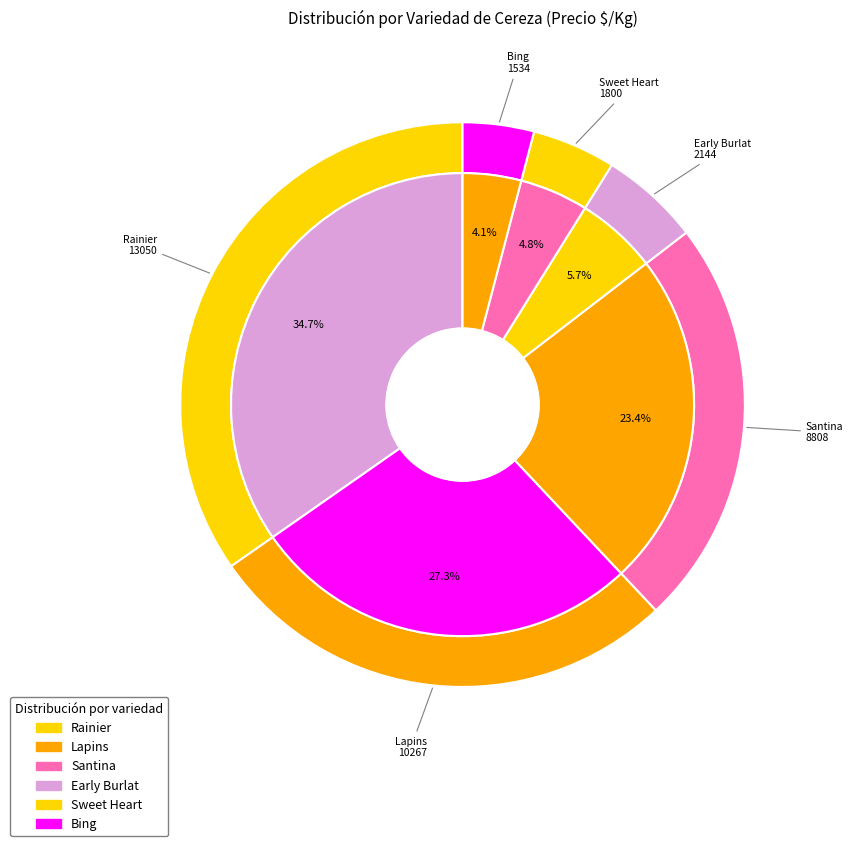

Is it true that Early Burlat is 1% of the pie?

False